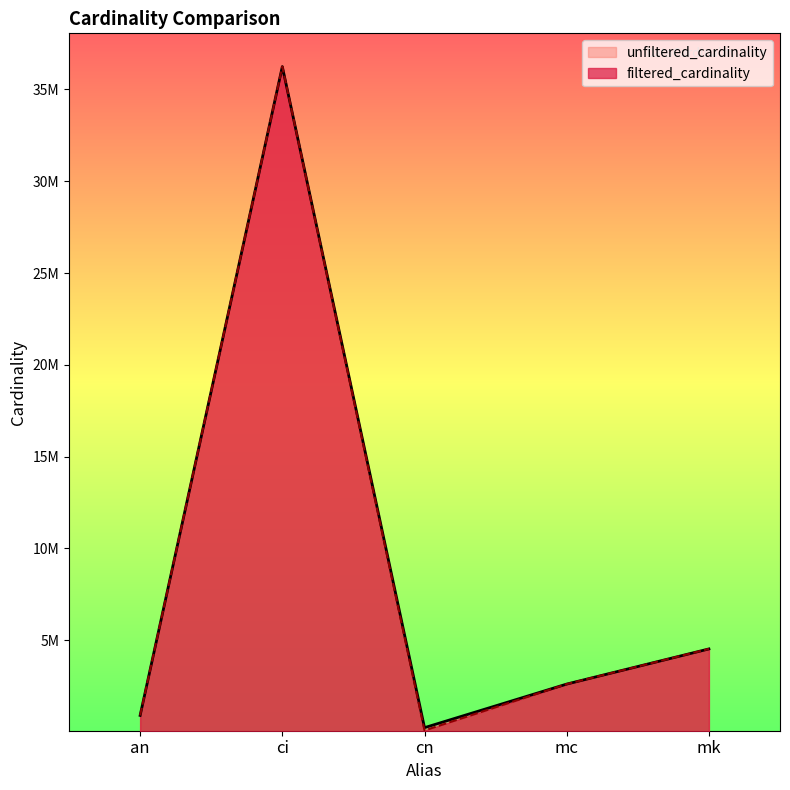

What is the difference between the second highest and second lowest values in the unfiltered_cardinality series?

3622587